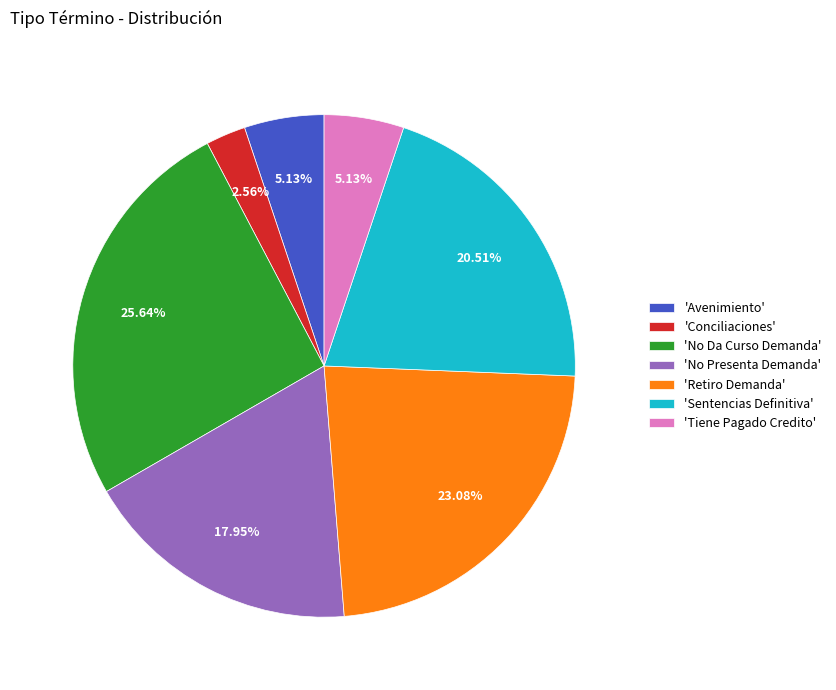

What is the smallest slice in the pie chart?

'Conciliaciones'